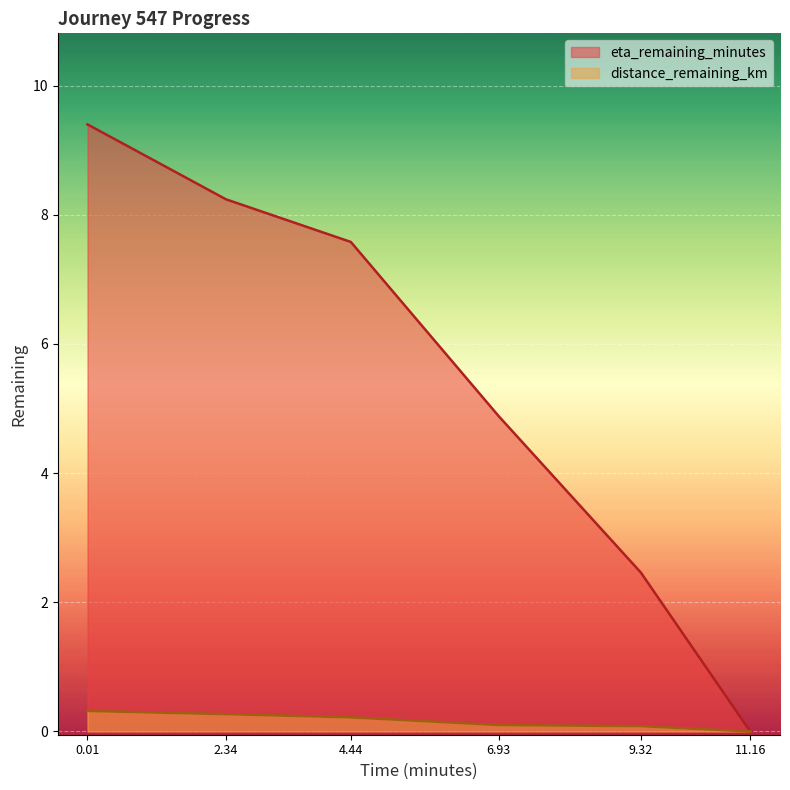

At which category is the sum across all series the highest?

0.01